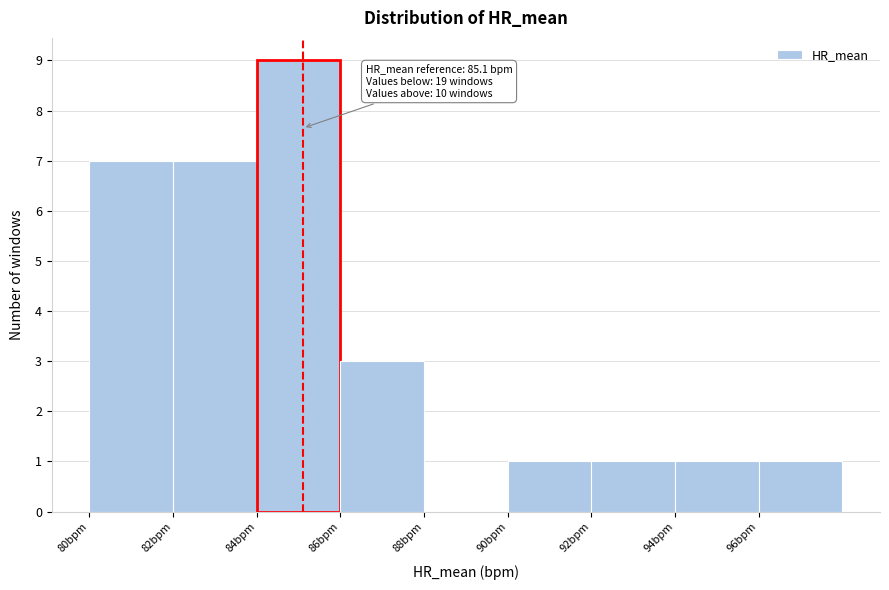

Over which range of the x-axis is the bar tallest?

84 to 86